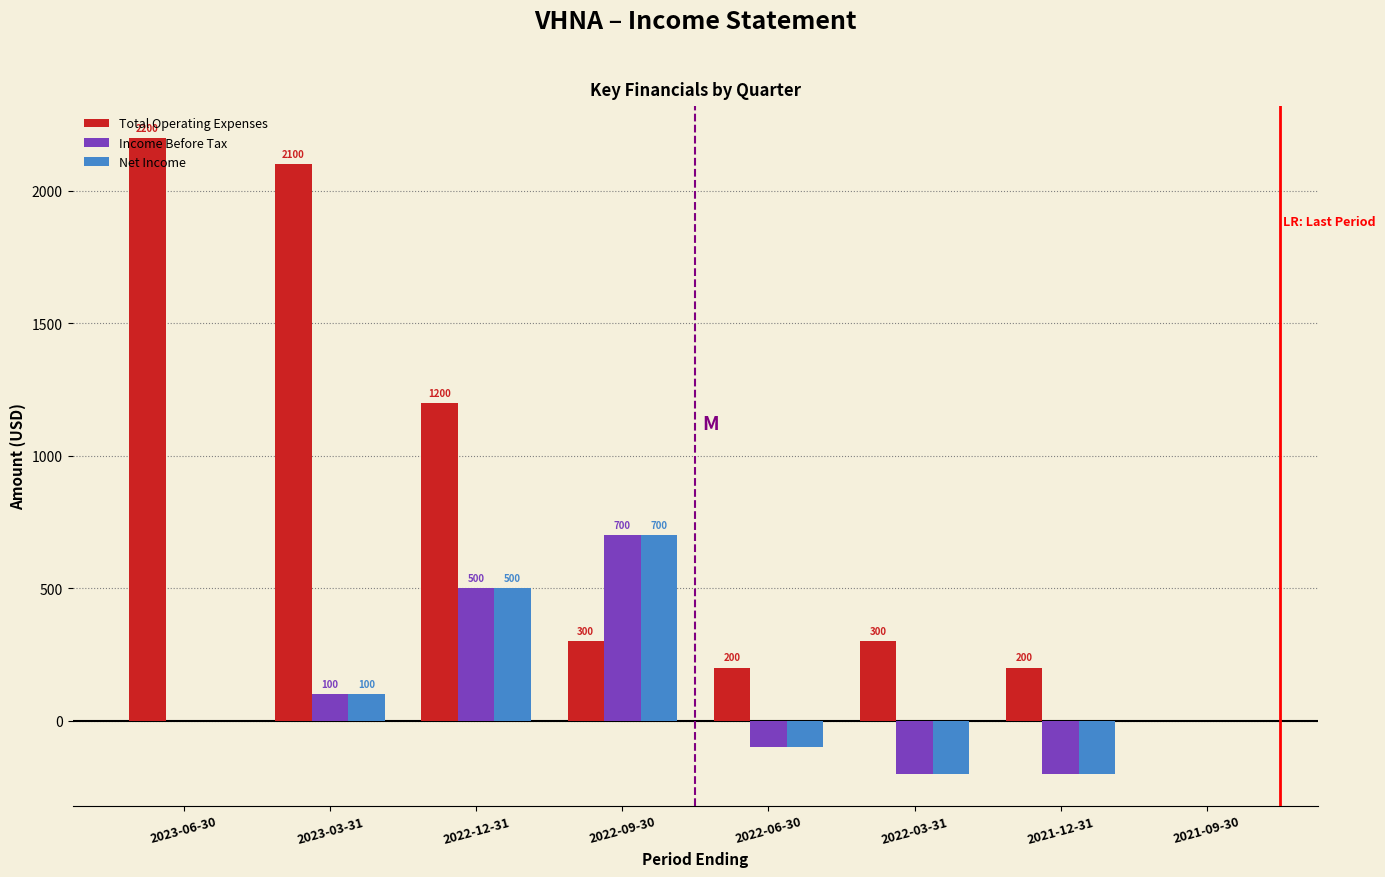

The Net Income series shows -100 at 2022-06-30. True or false?

True